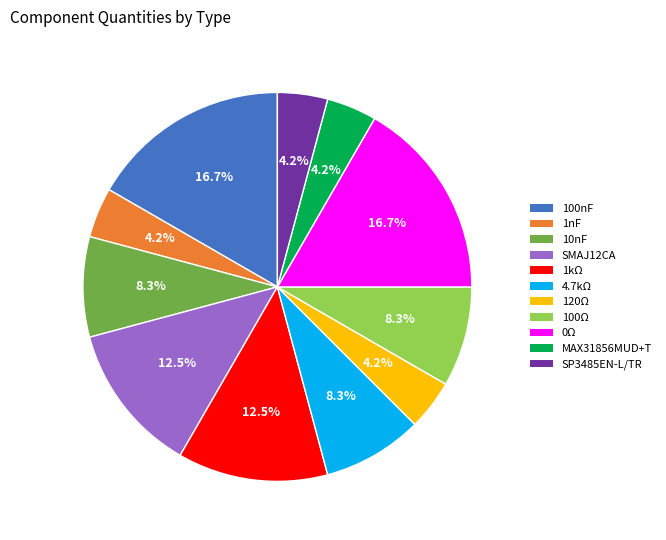

To the nearest percent, what is the average slice percentage?

9%